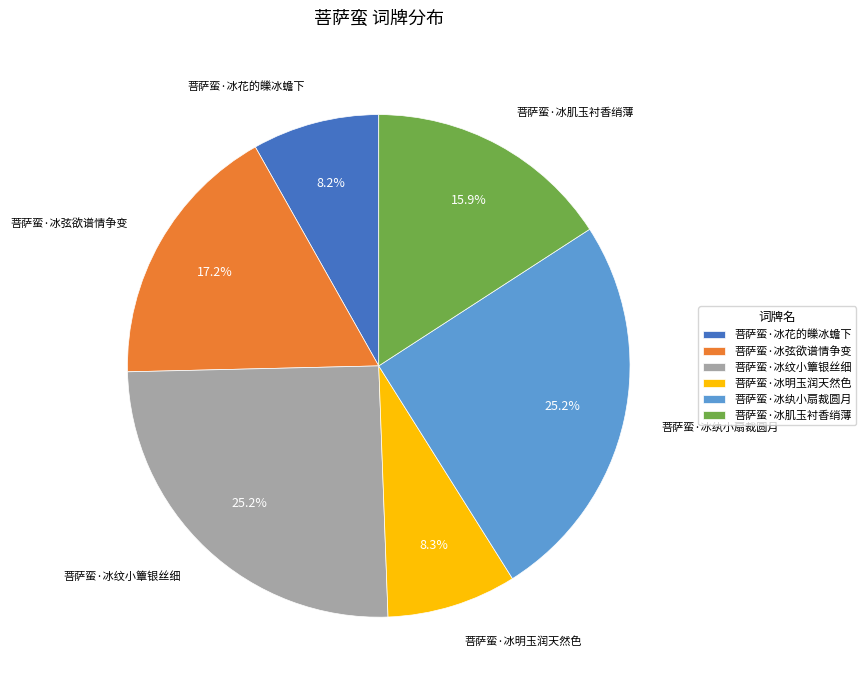

Approximately how many times larger is the value at 菩萨蛮·冰纹小簟银丝细 compared to 菩萨蛮·冰肌玉衬香绡薄?

1.6